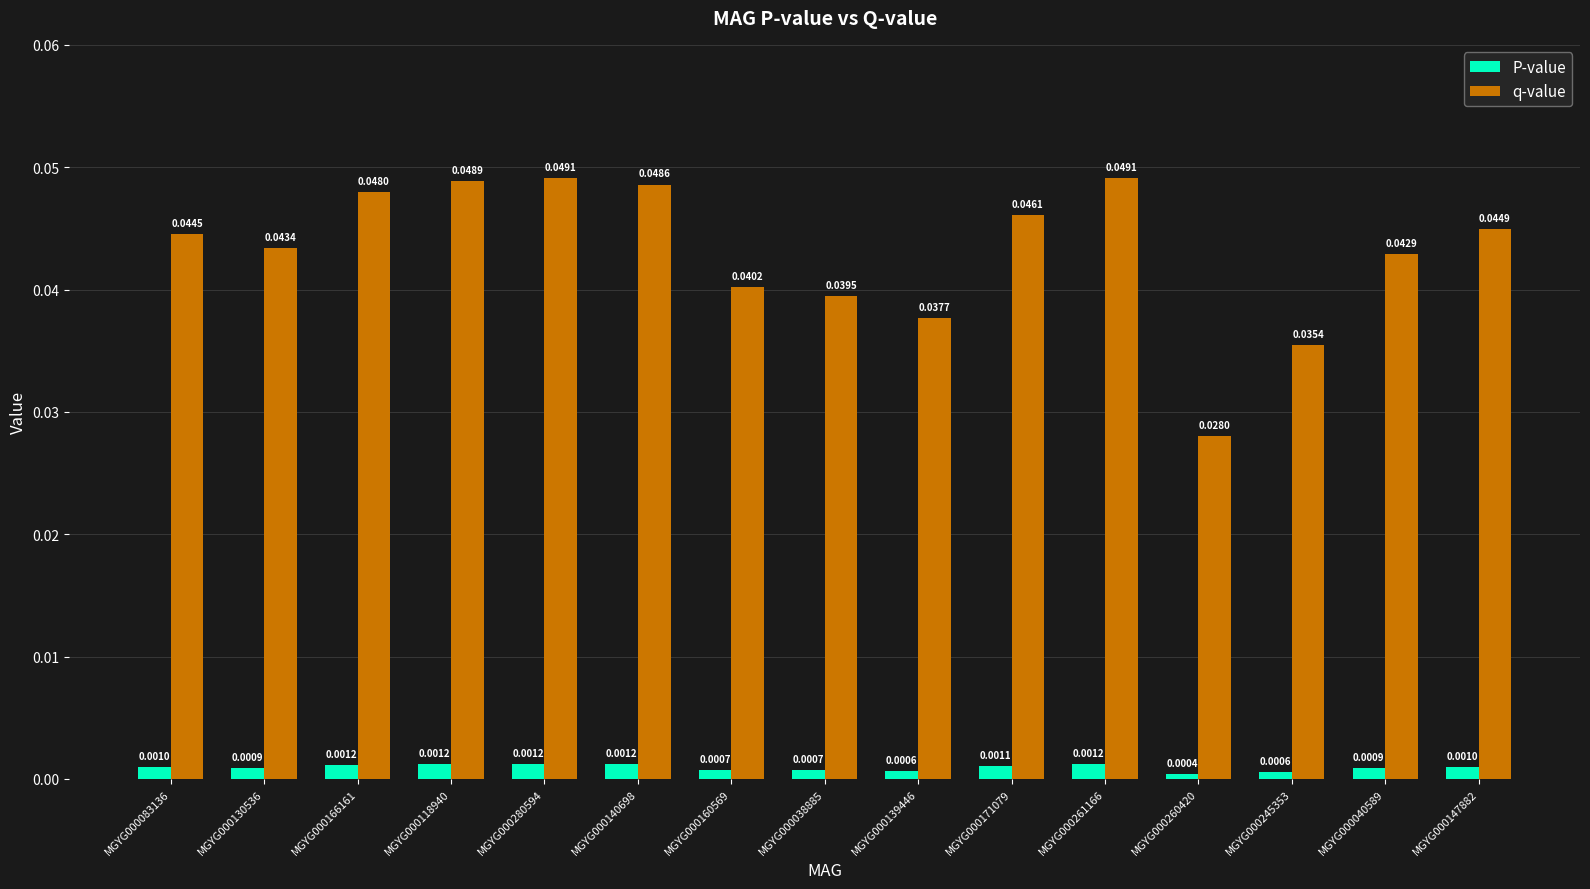

Is the value of q-value at MGYG000166161 greater than the value of P-value at MGYG000130536?

Yes